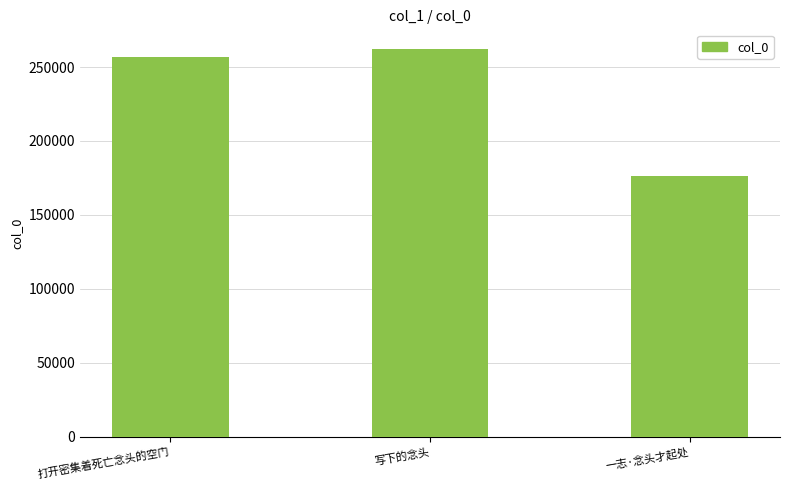

What is the sum of the values at 写下的念头 and 一志·念头才起处?

438986